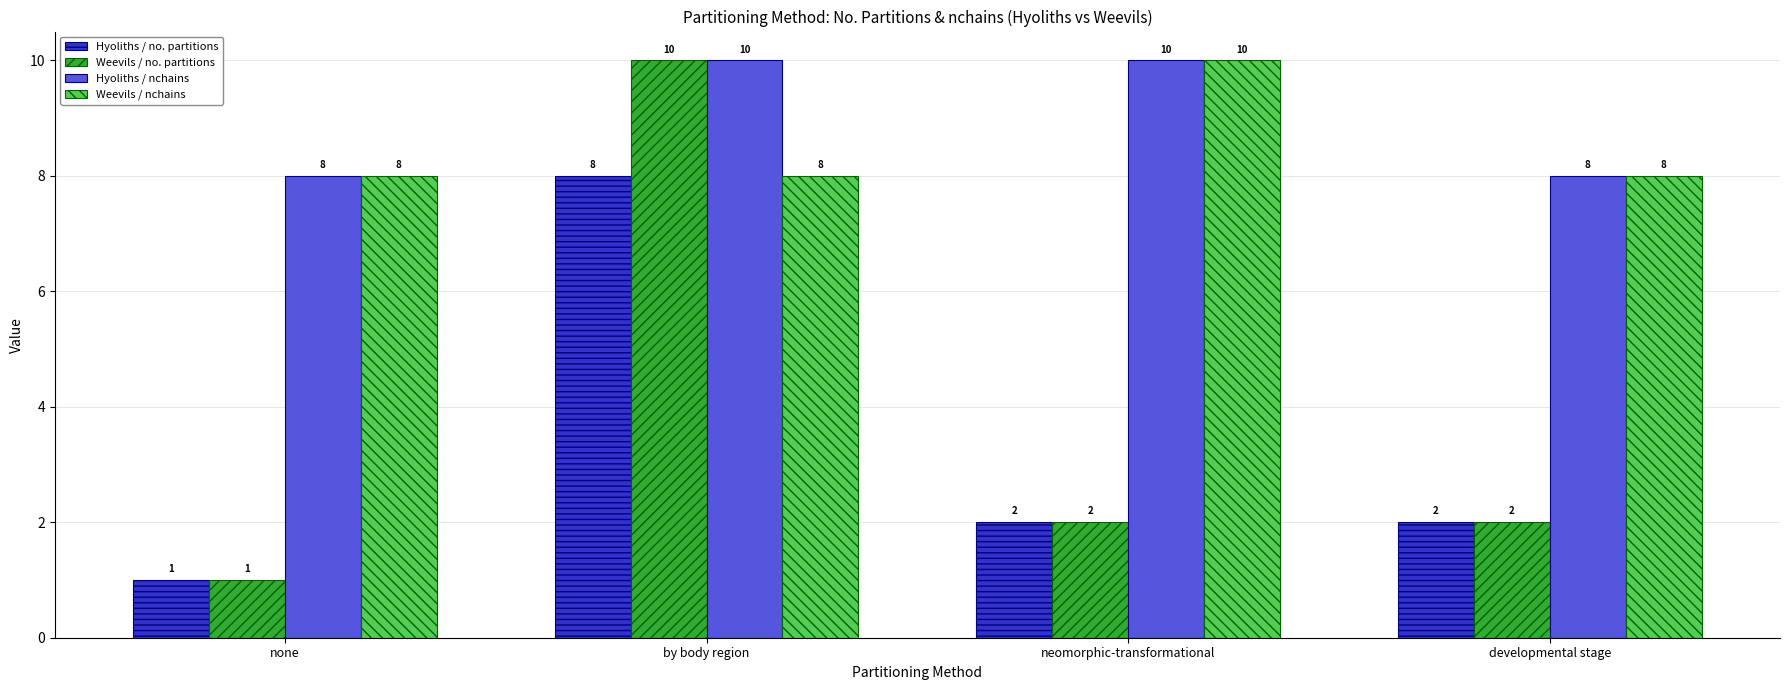

Is it true that Hyoliths / nchains equals 13 at developmental stage?

False